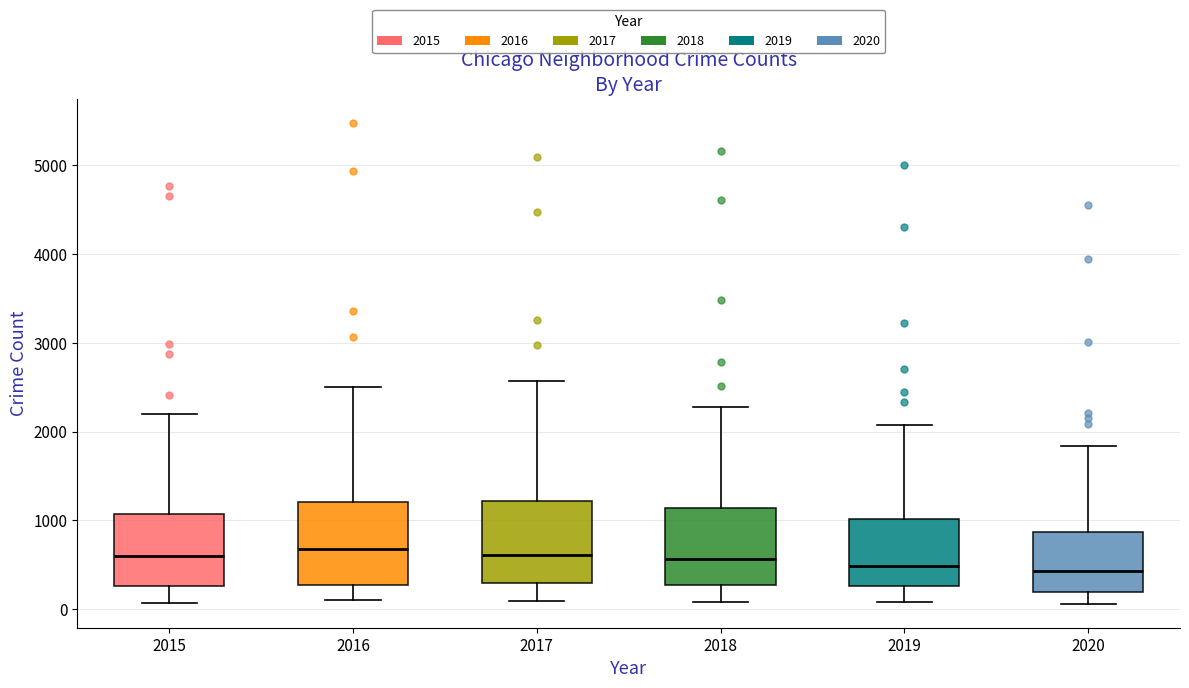

Where is the upper edge of the box at x = 2018 on the y-axis? The values are not printed on the chart, so give them approximately, as read against the axis.

1100